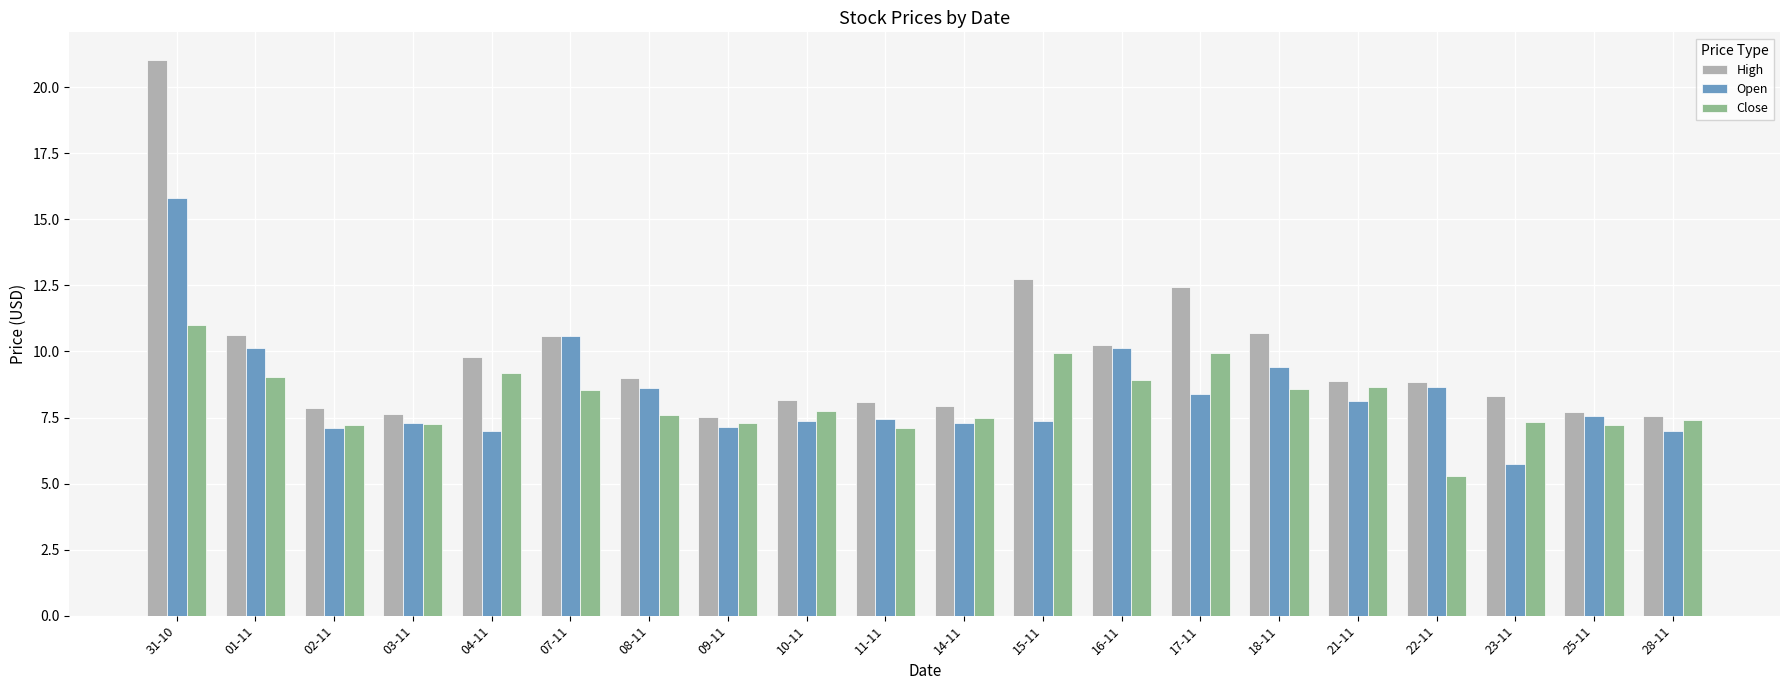

At which category is the sum across all series the highest?

31-10